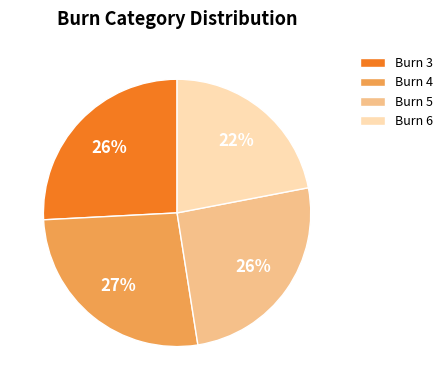

Is there any slice that represents more than half of the pie?

No